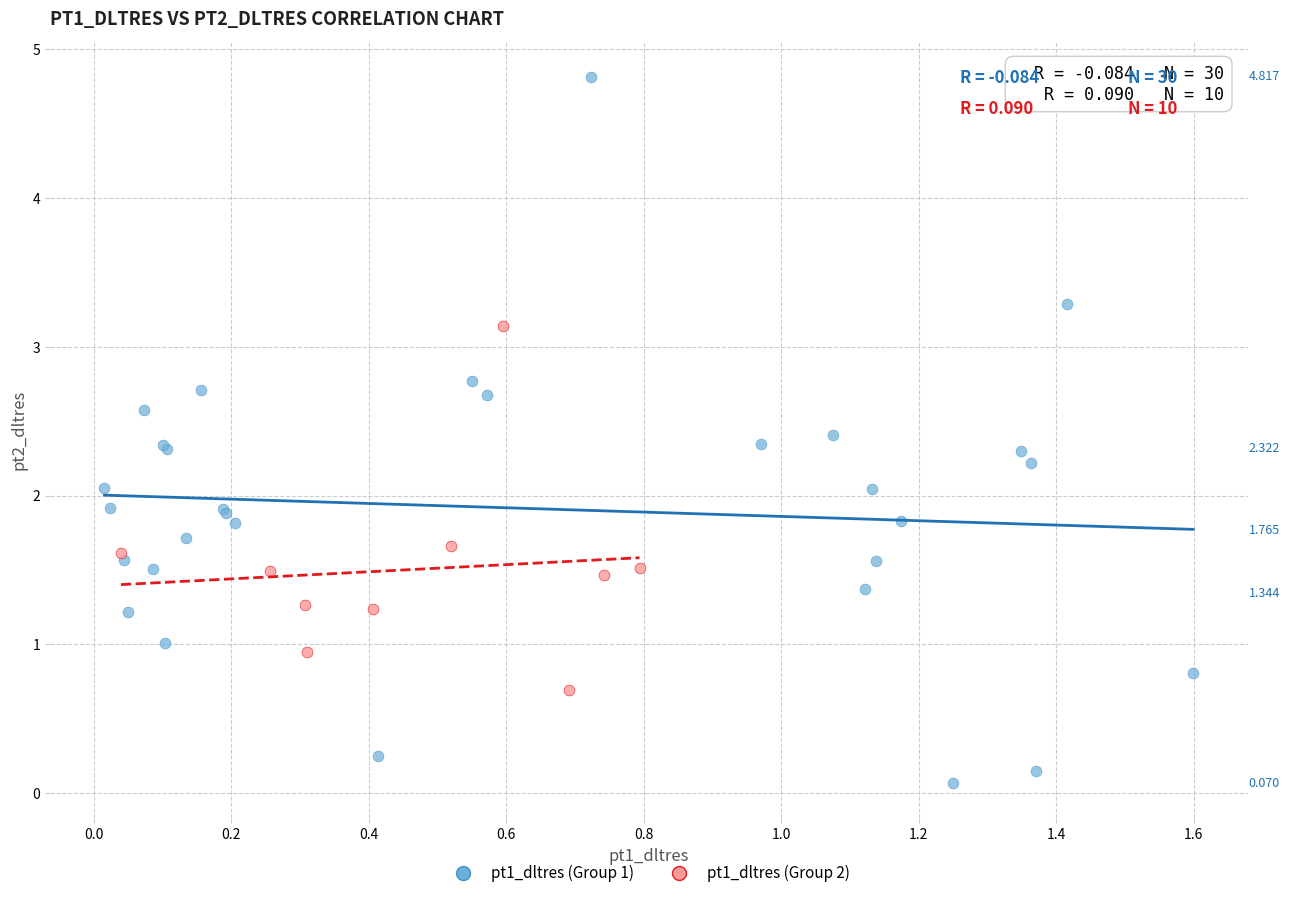

What are all the series names shown in the legend?

pt1_dltres (Group 1), pt1_dltres (Group 2)